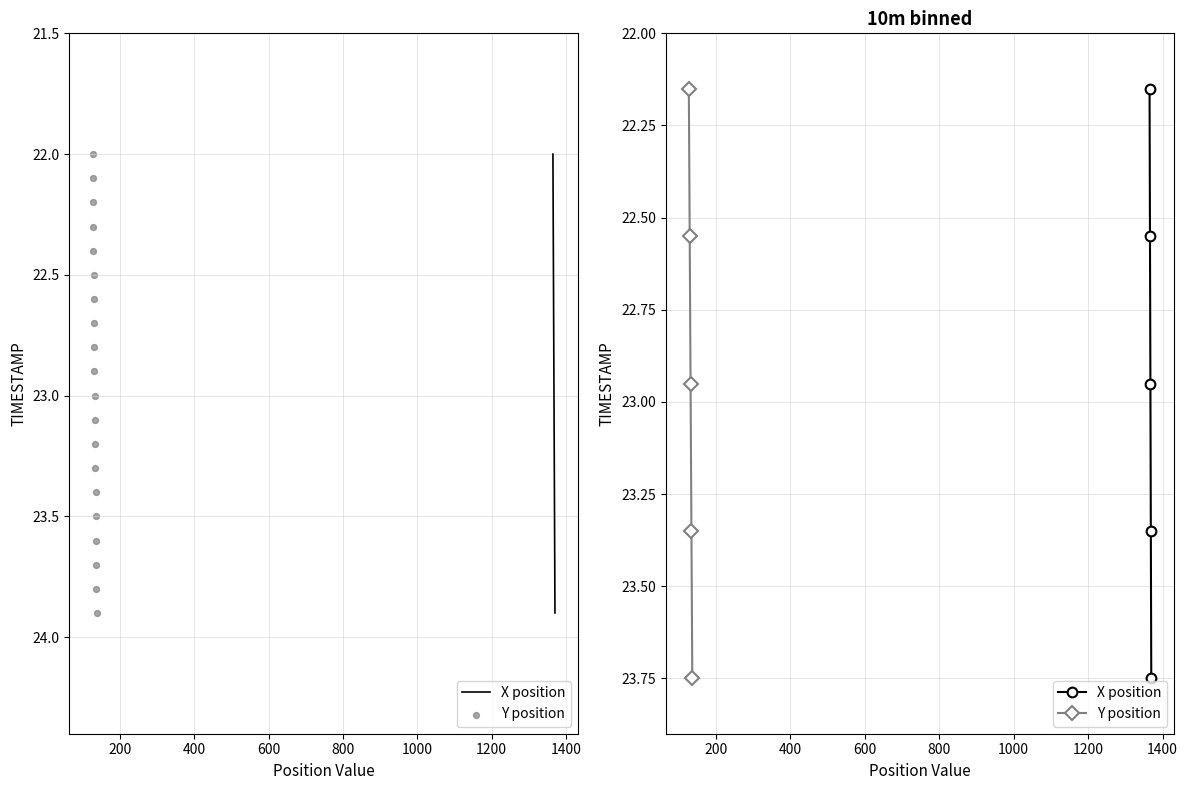

Which series has the largest total across all categories?

X position